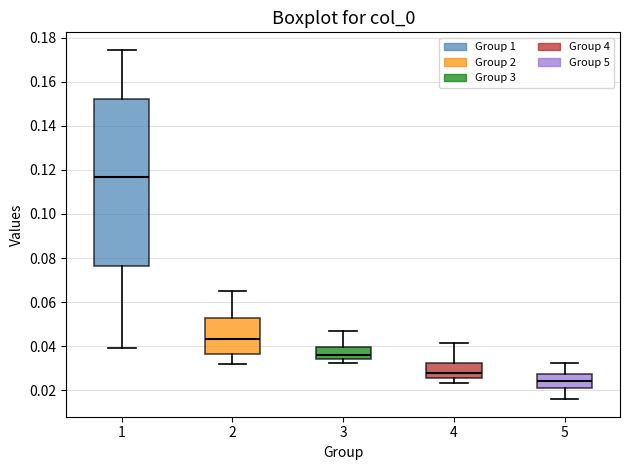

Comparing the boxes themselves (not the whiskers), which one is the tallest?

1